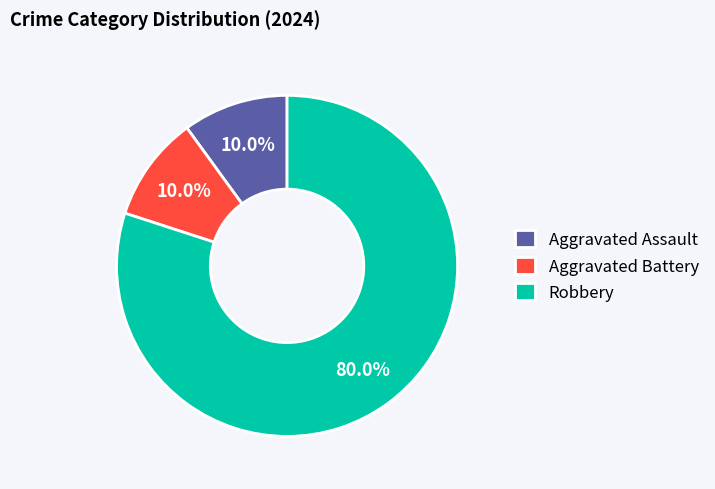

Does Aggravated Assault represent more than half of the total?

No